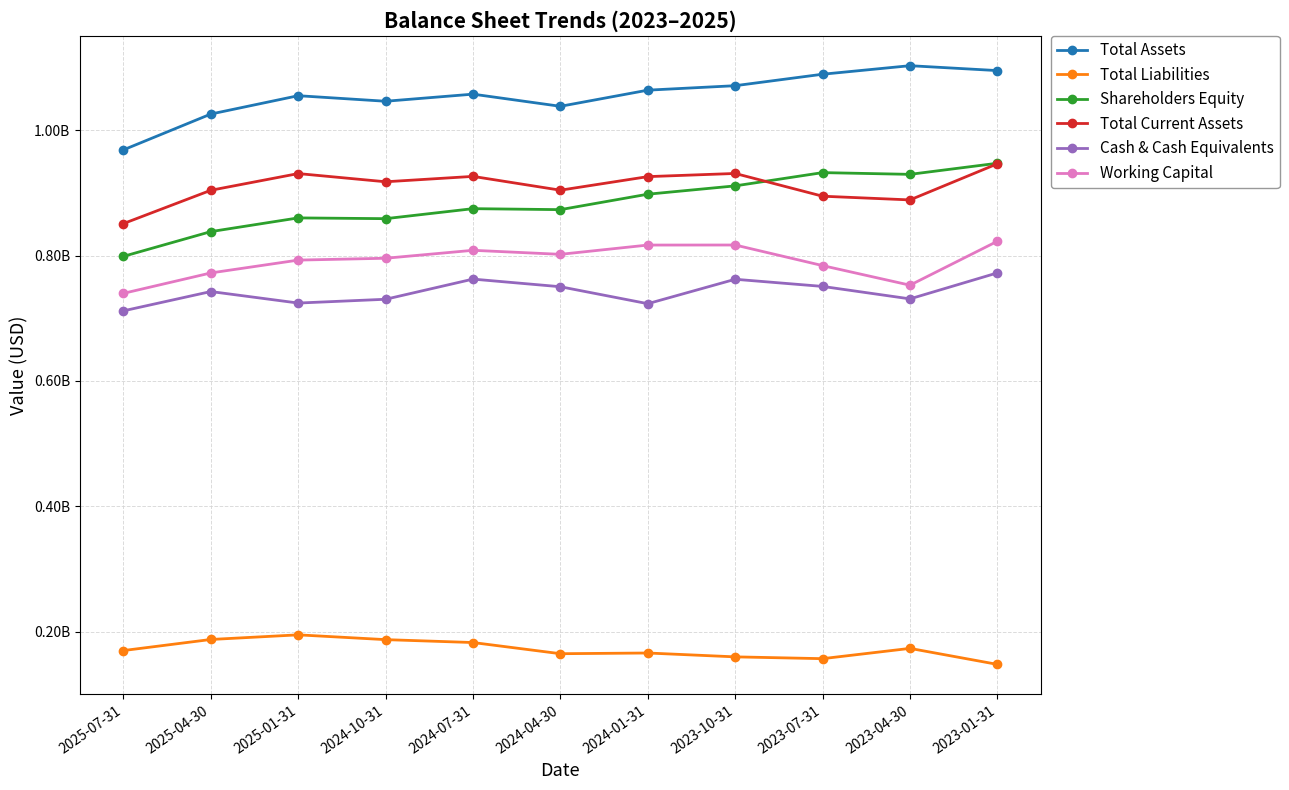

True or false: Shareholders Equity and Working Capital intersect in this chart.

False